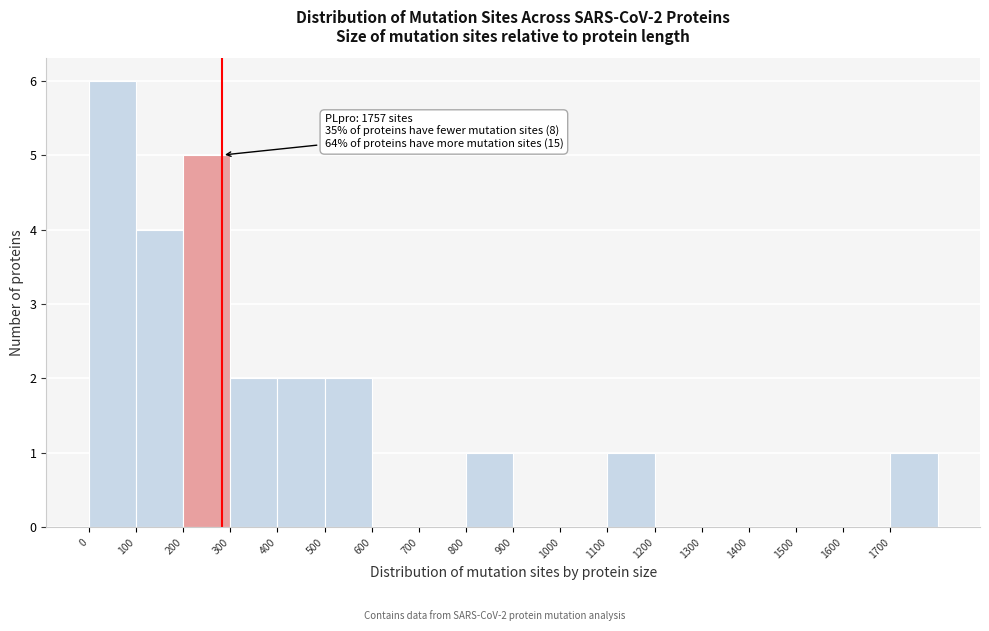

Which range on the x-axis has the tallest bar?

0 to 100